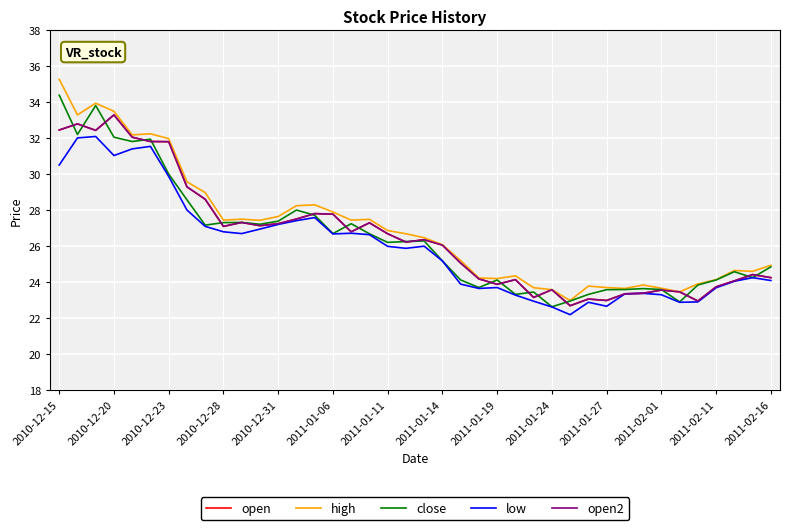

Is this an area chart (filled region under the line)?

No